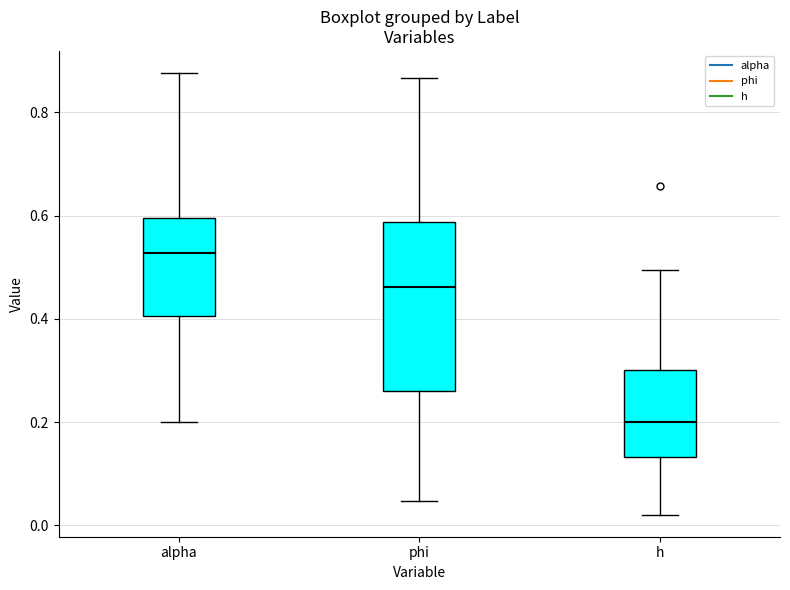

Reading left to right, transcribe this box plot: for each box, give where its median line is, the range the box spans, and where its two whiskers end, as read against the y-axis. The values are not printed on the chart, so give them approximately, as read against the axis.

alpha: median 0.52, box 0.40 to 0.60, whiskers 0.20 to 0.88
phi: median 0.46, box 0.26 to 0.58, whiskers 0.04 to 0.86
h: median 0.20, box 0.14 to 0.30, whiskers 0.02 to 0.50